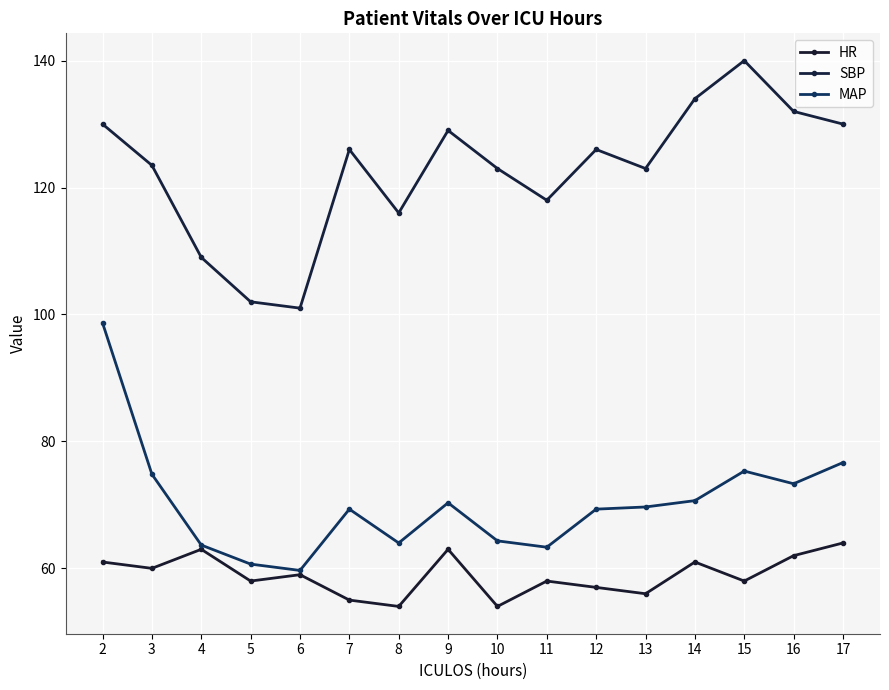

What is the value of the SBP point at the 14th from the left?

140.0